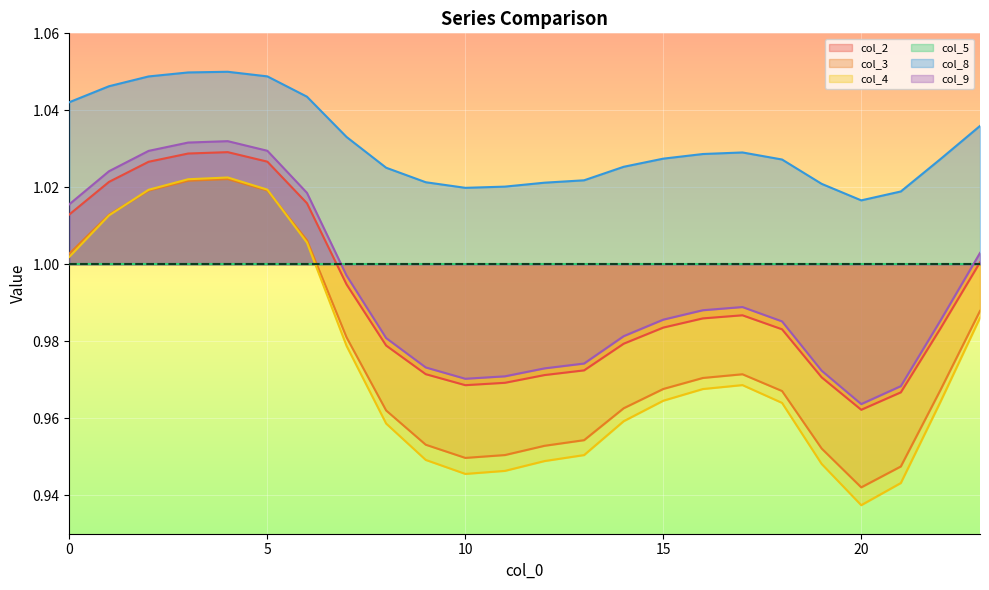

The col_8 series shows 1.0 at 22. True or false?

True